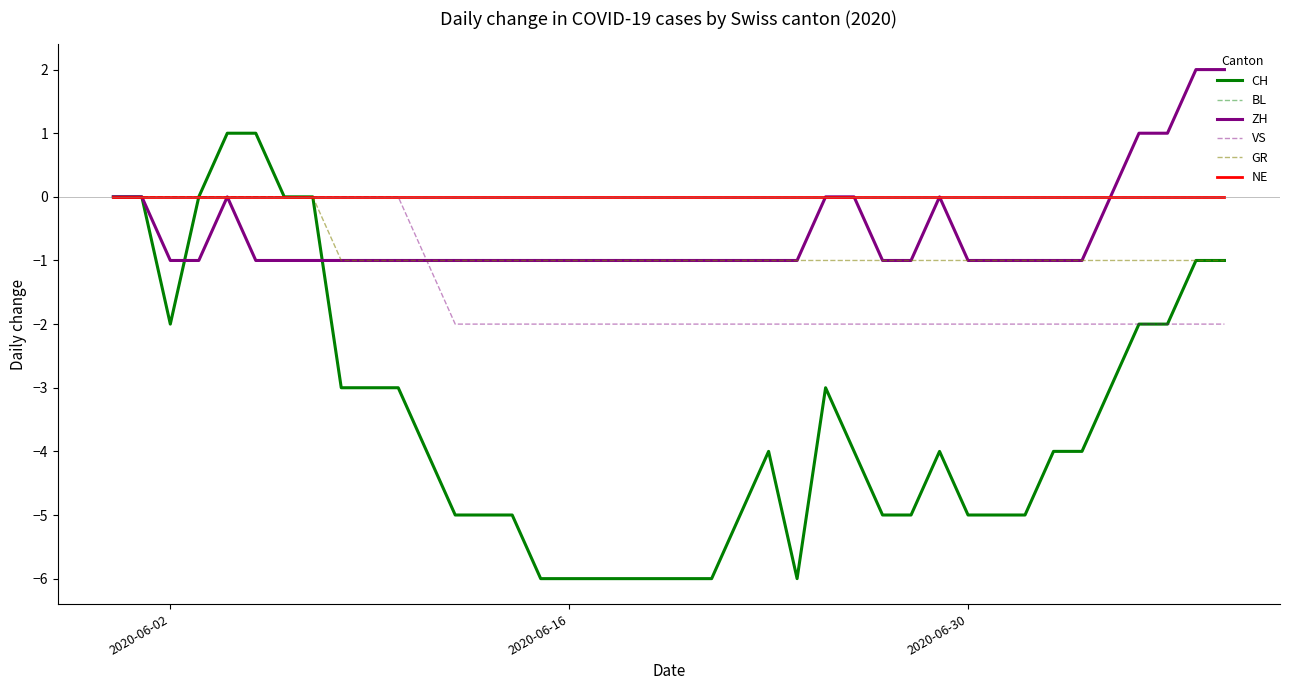

True or false: NE and CH intersect in this chart.

False